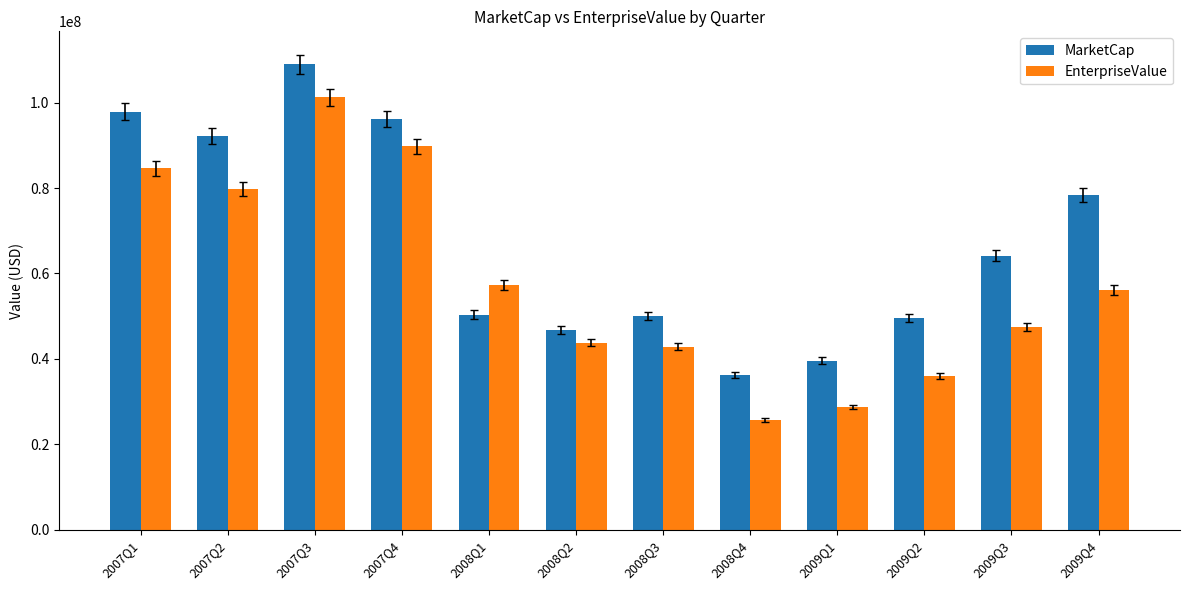

How many bars are there in each group?

2